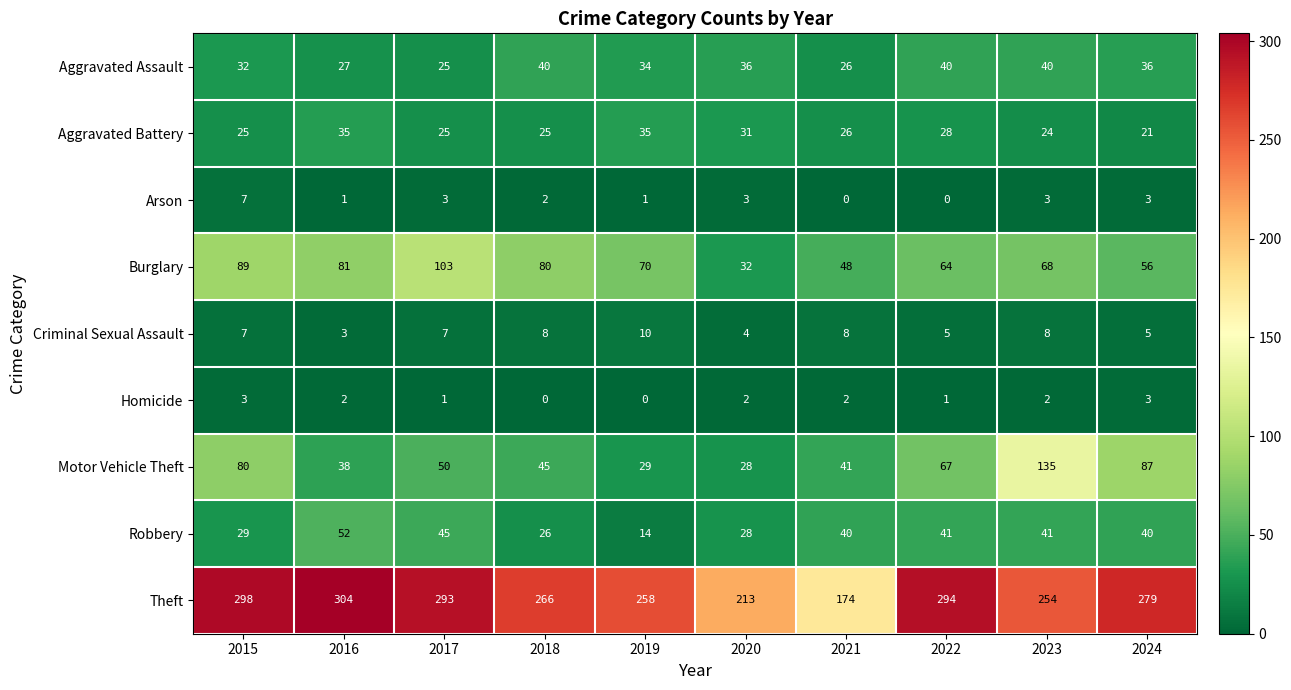

Count the Arson values in the range 1 to 3.

7